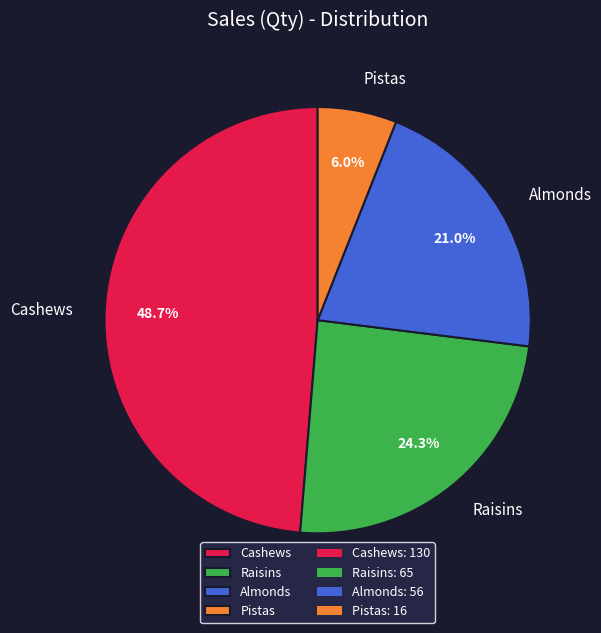

What percentage do Pistas and Cashews together represent?

54.7%